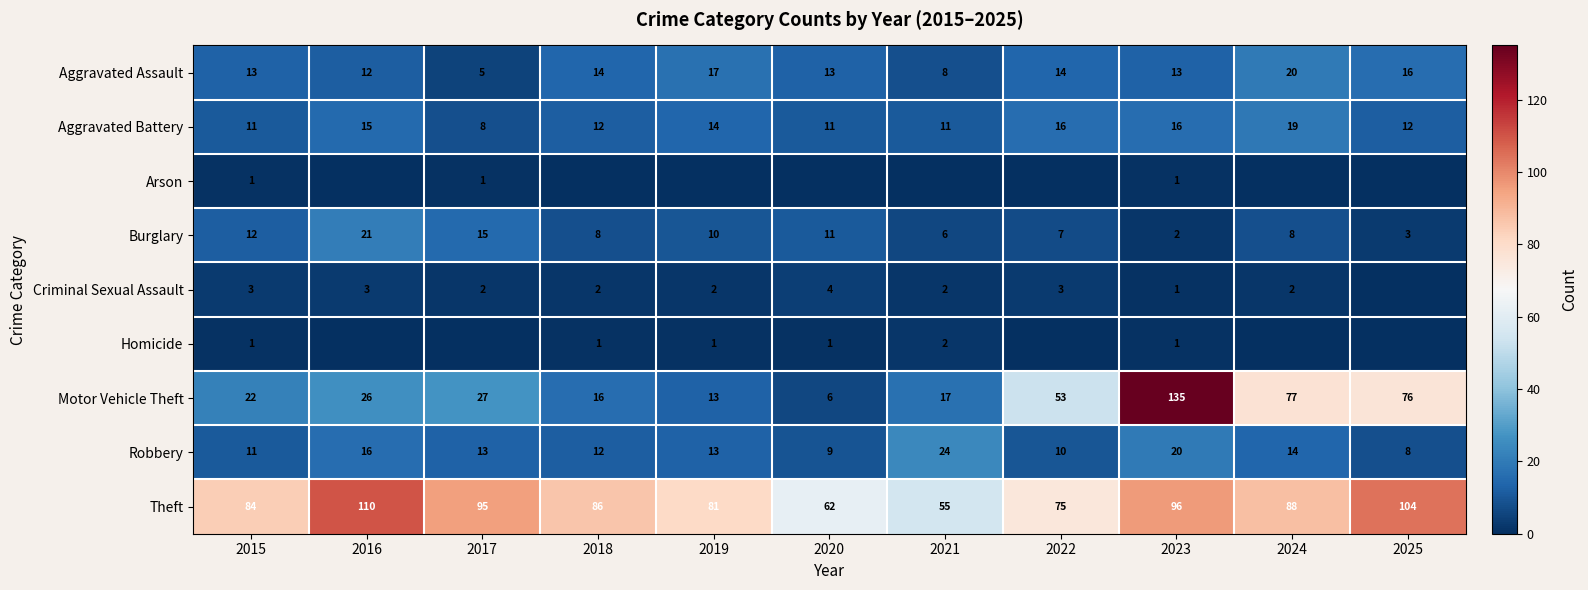

What is the sum of the Motor Vehicle Theft values at 2016 and 2019?

39